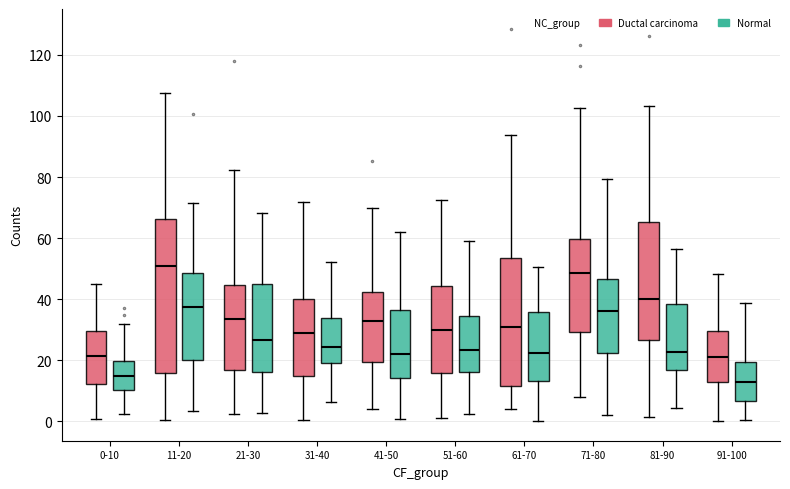

Which box is the tallest, from its lower edge to its upper edge?

11-20 (Ductal carcinoma)